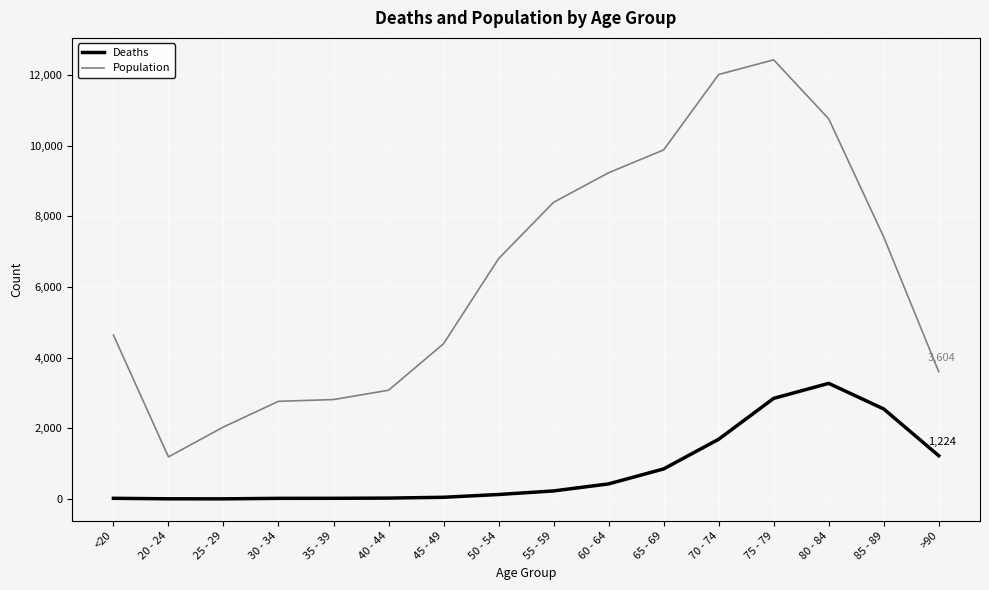

What is the minimum value for Population?

1191